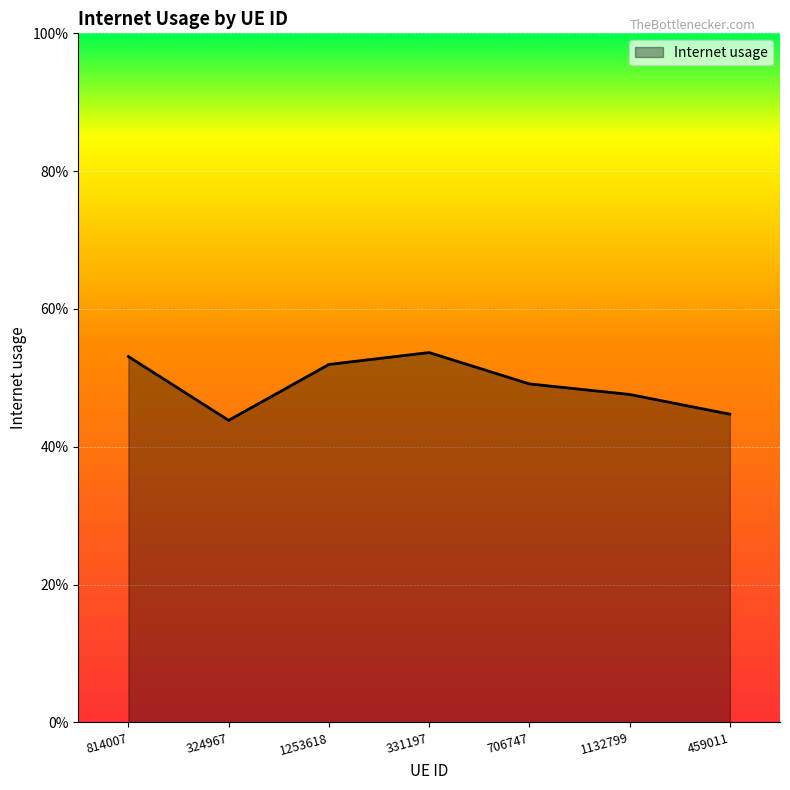

Between 1132799 and 1253618, which is larger?

1253618